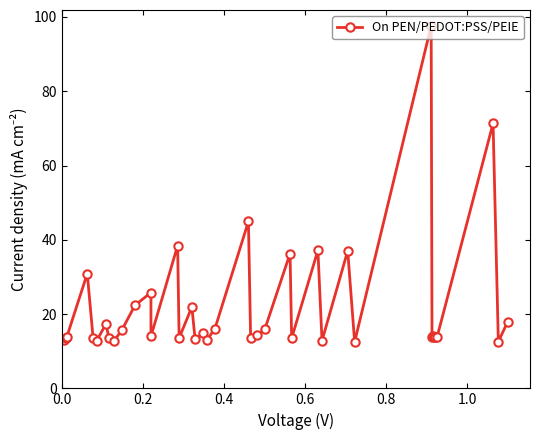

The chart shows a value of 113.8 at 37. True or false?

False